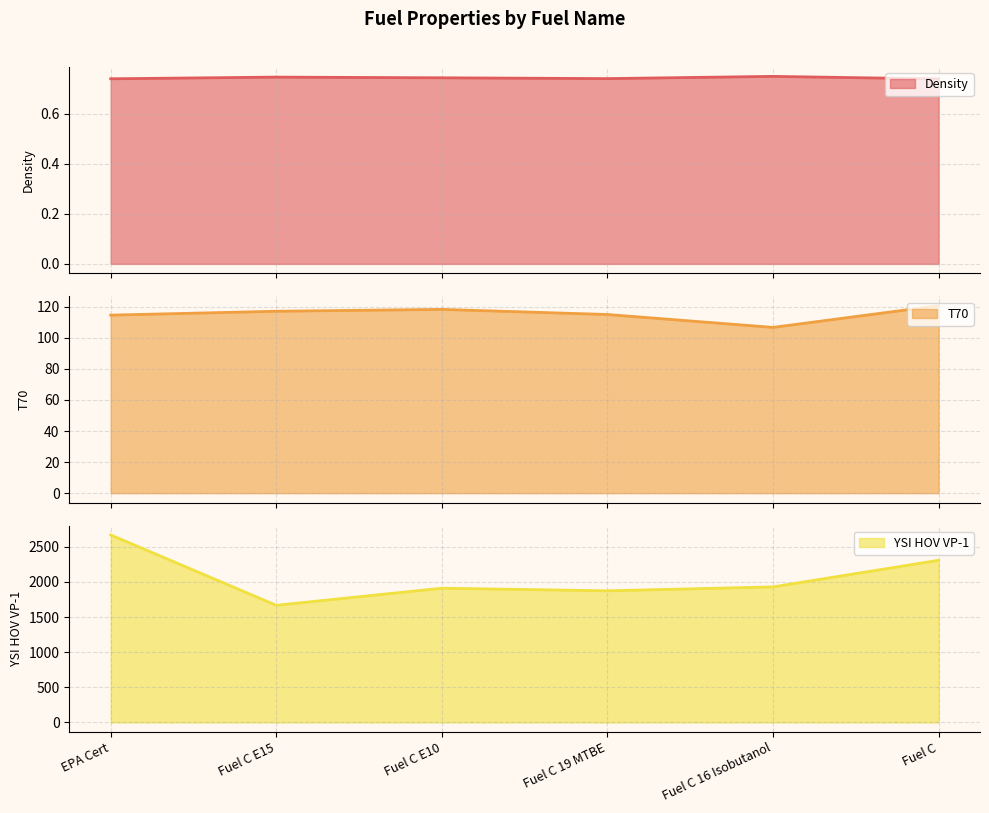

Is it true that Density equals 0.3 at Fuel C 16 Isobutanol?

False